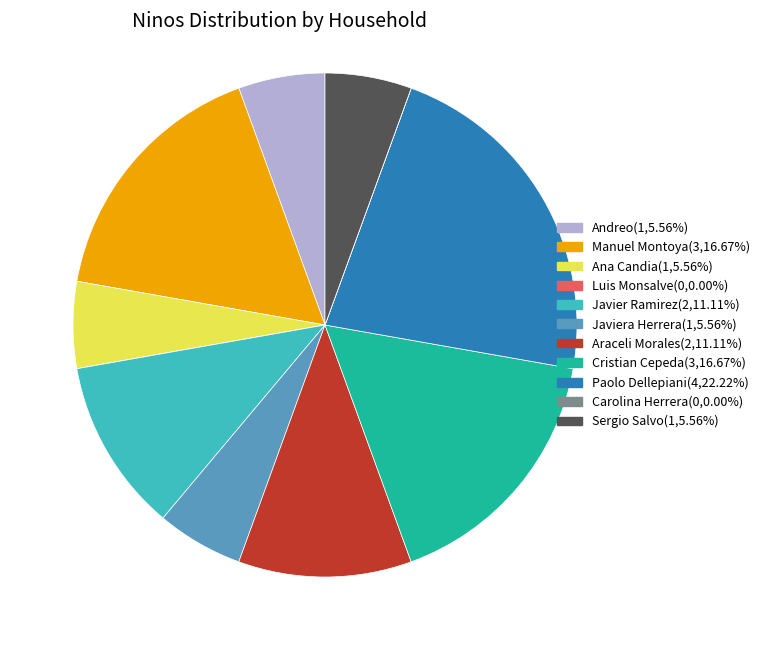

Combined, do Javiera Herrera and Javier Ramirez account for over 50%?

No